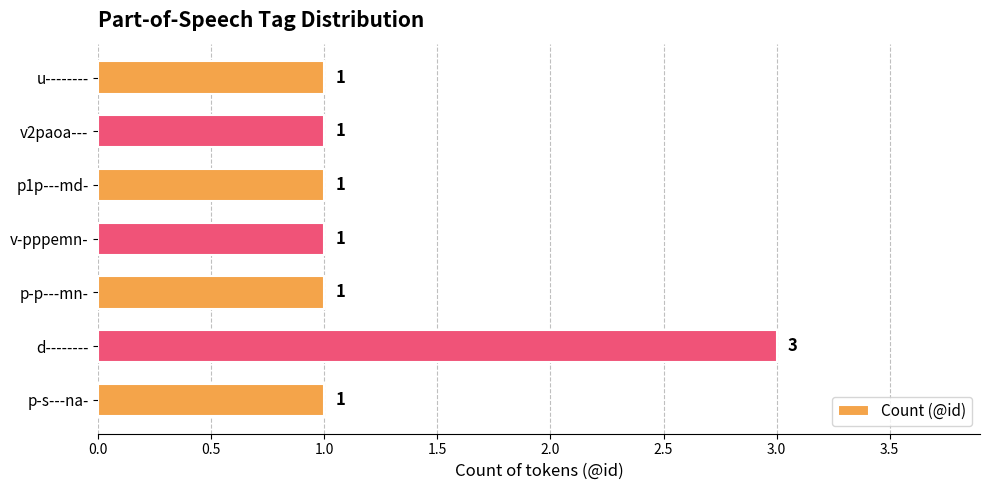

Does the chart contain any negative values?

No